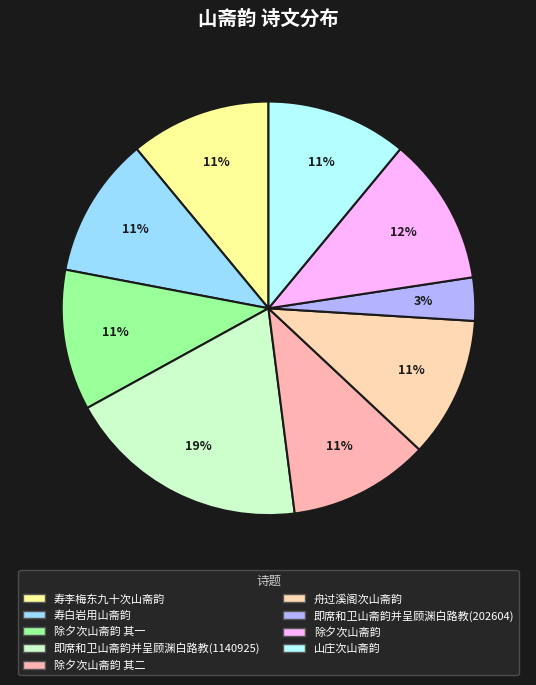

Count the number of slices in the pie.

9